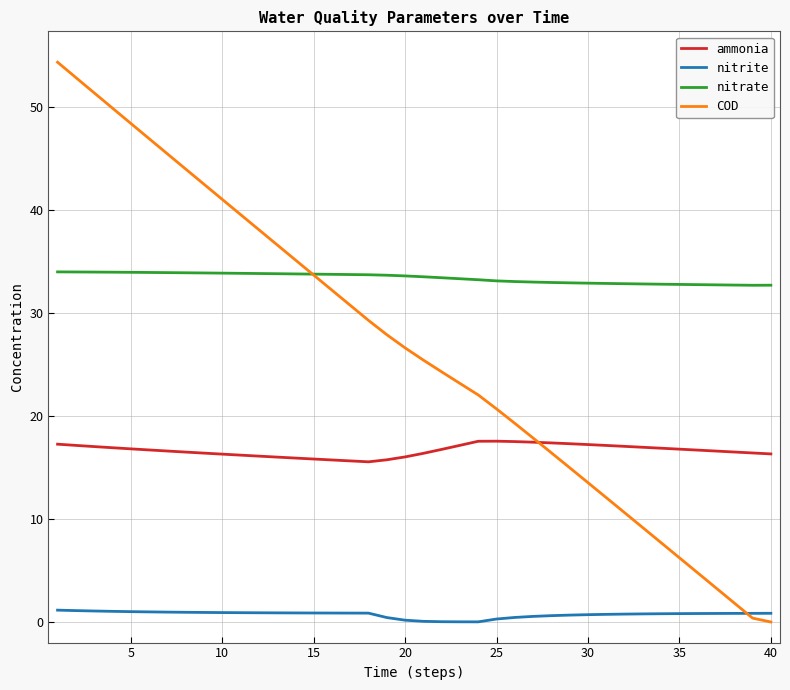

True or false: ammonia and nitrate cross at least once.

False